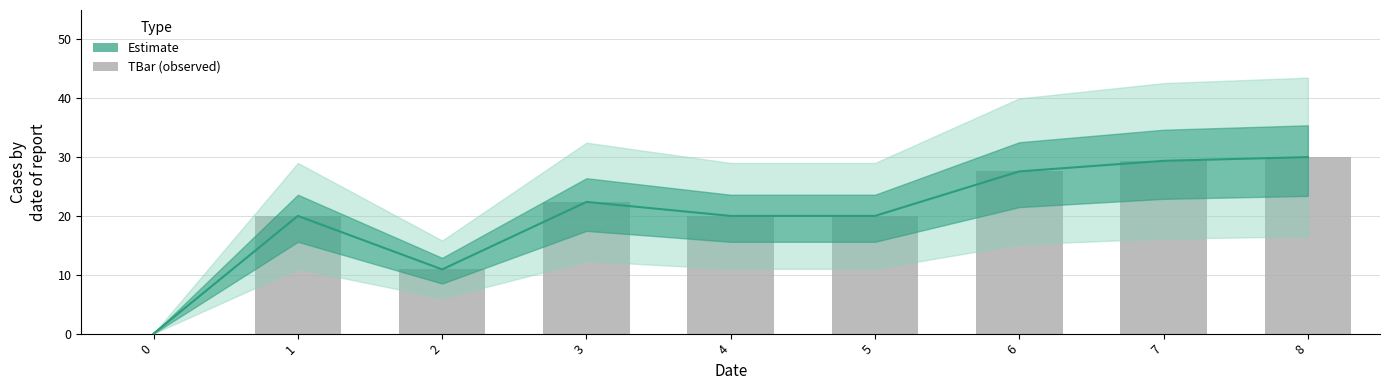

Reading right to left, extract all data points from this chart.

30.0	29.4	27.6	20.0	20.0	22.4	10.9	20.0	0.0